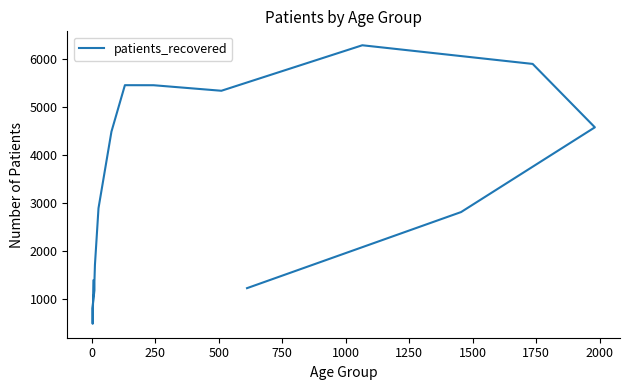

How many data points are less than 2897?

8